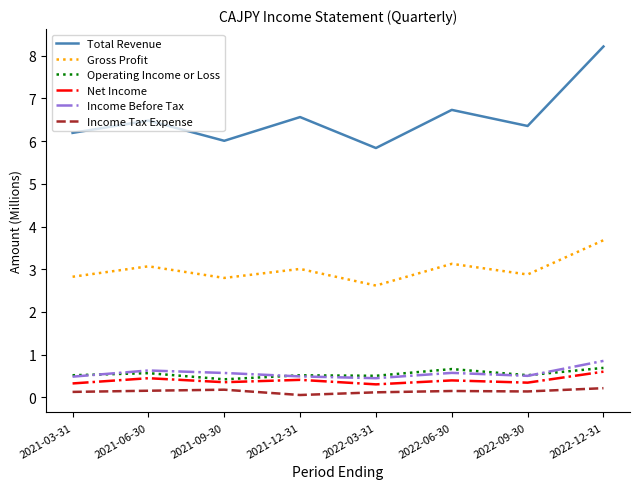

Which series has the largest total across all categories?

Total Revenue